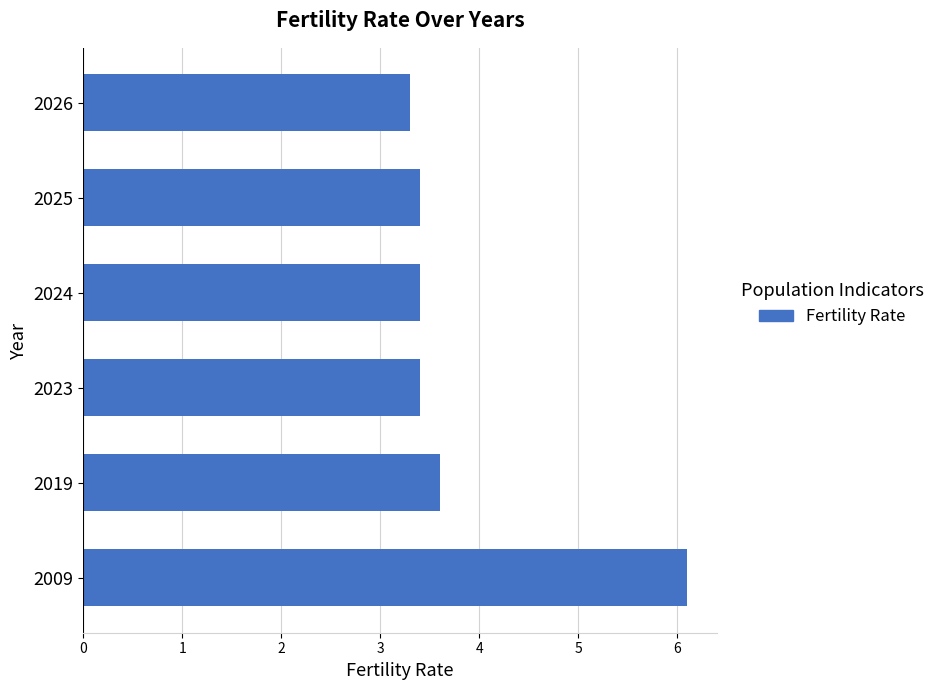

Which category has the lowest value across all series?

2026